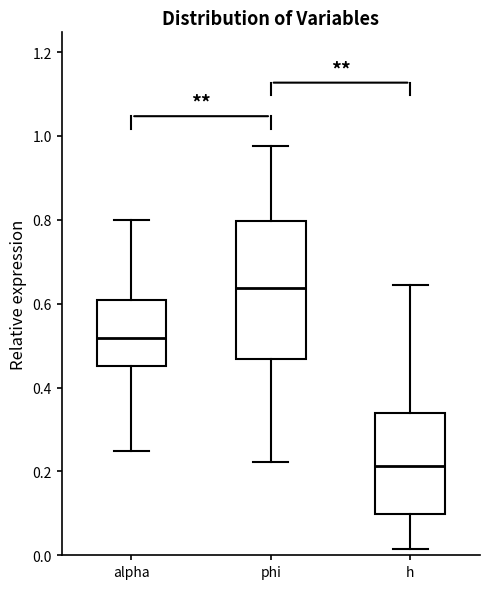

Where does the median line of the box for phi sit on the y-axis? The values are not printed on the chart, so give them approximately, as read against the axis.

0.64